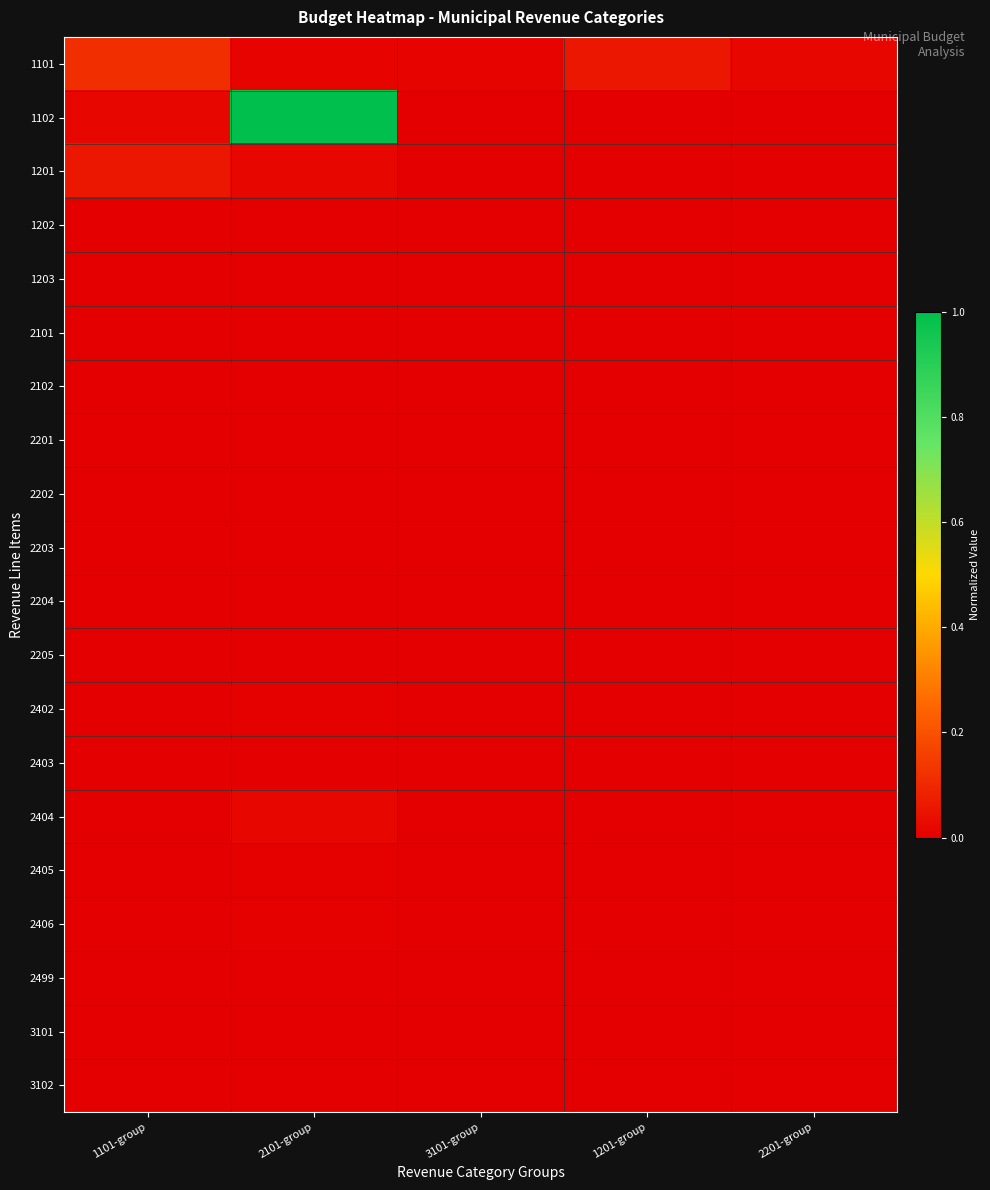

At which category is the sum across all series the highest?

2101-group